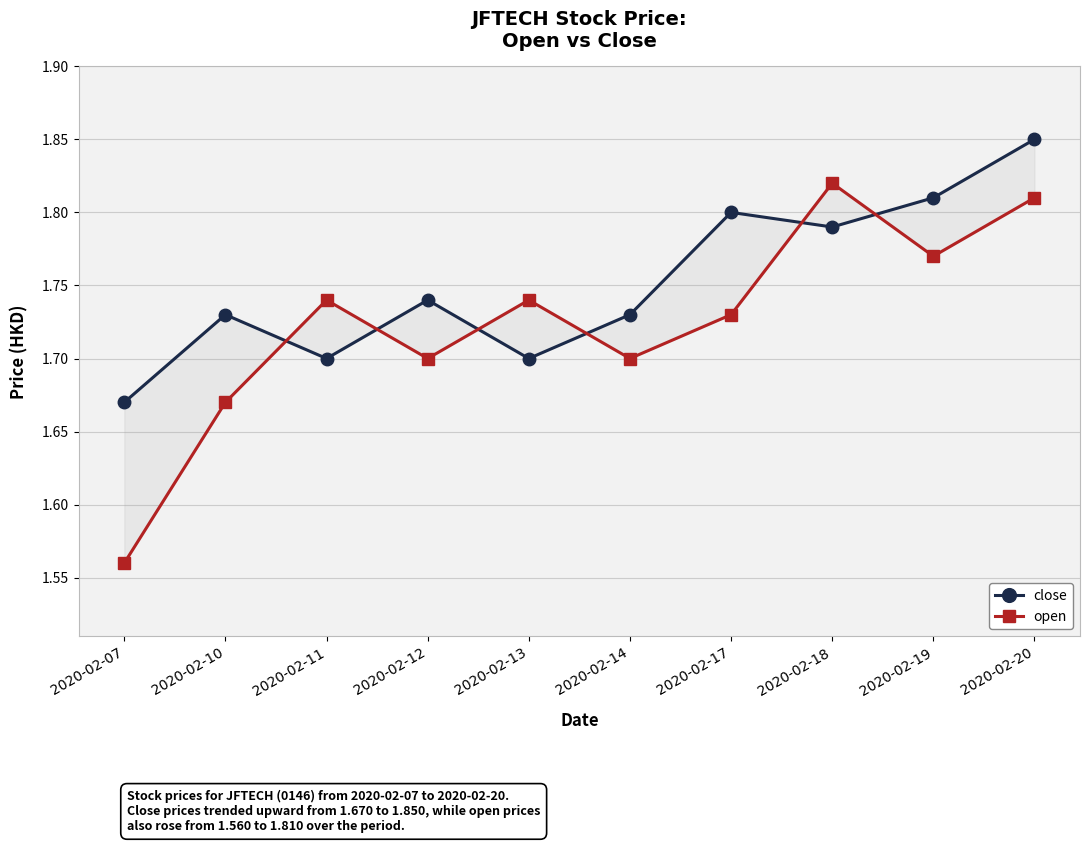

Is the value of close at 2020-02-10 greater than the value of open at 2020-02-10?

Yes